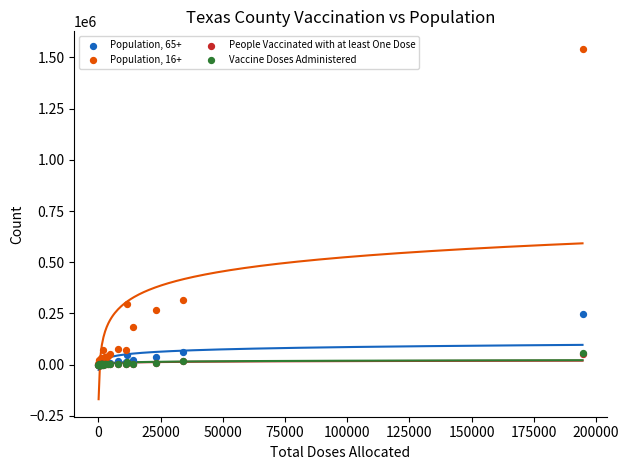

Which series contains the lowest Y value?

People Vaccinated with at least One Dose